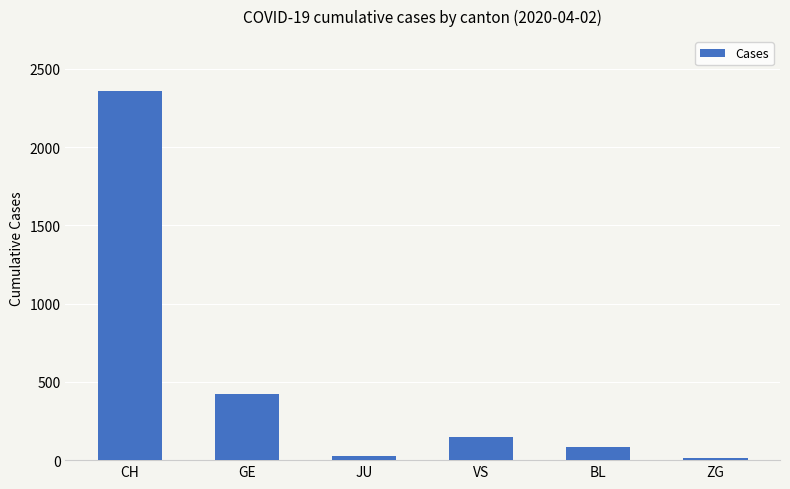

What is the value of the 1st bar from the left?

2356